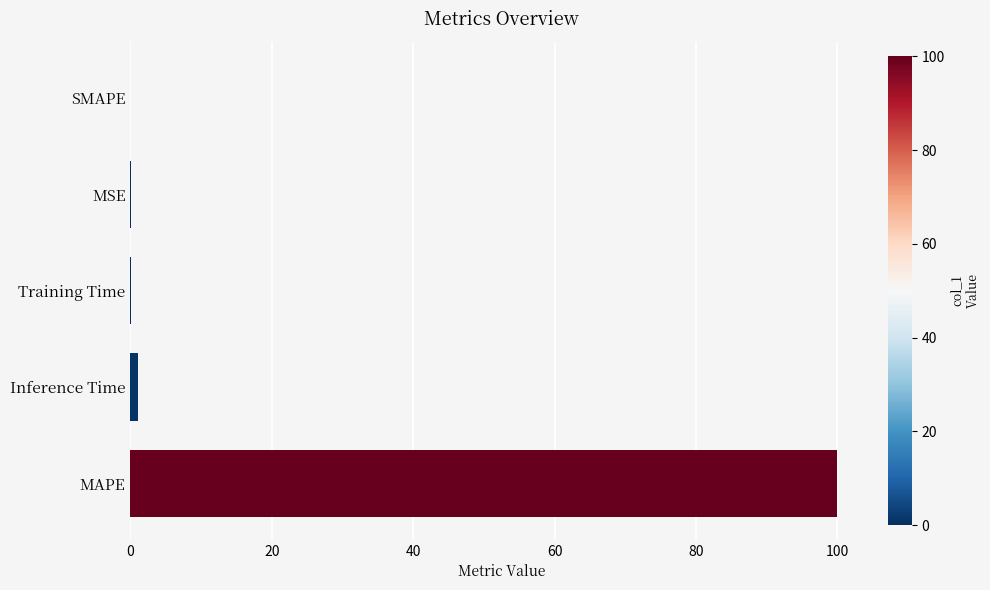

Which has a higher value, MAPE or MSE?

MAPE